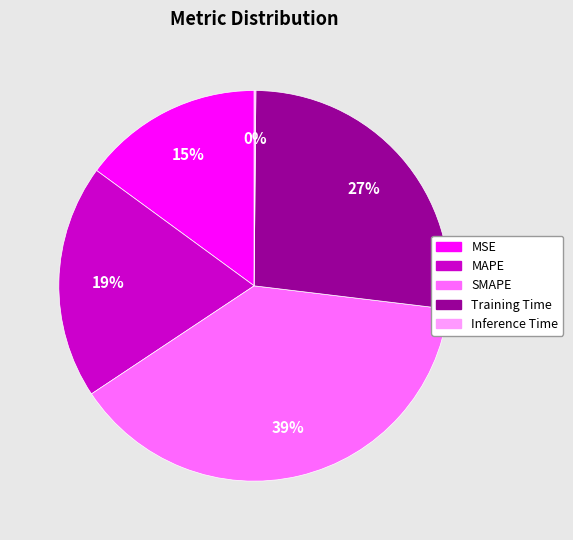

Which slice is the largest?

SMAPE